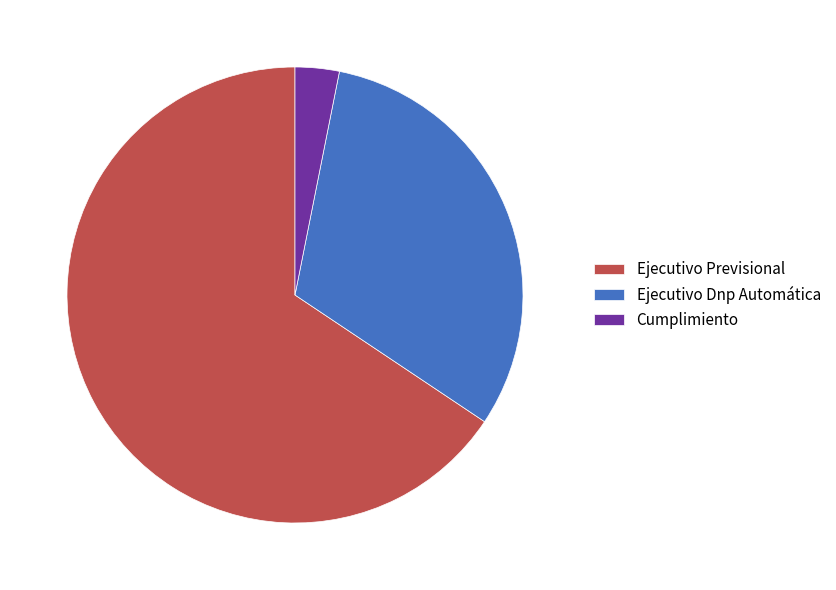

What is the largest slice in the pie chart?

Ejecutivo Previsional